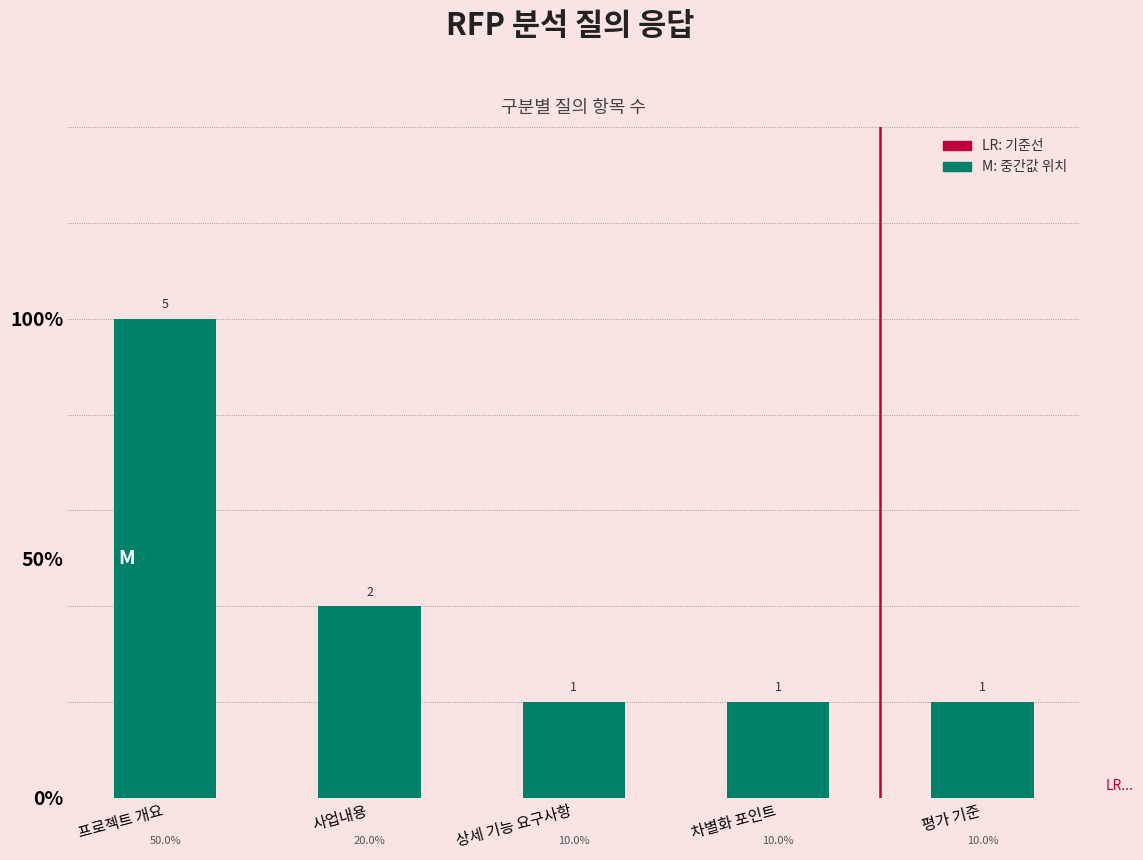

What is the label of the 5th bar from the left?

평가 기준